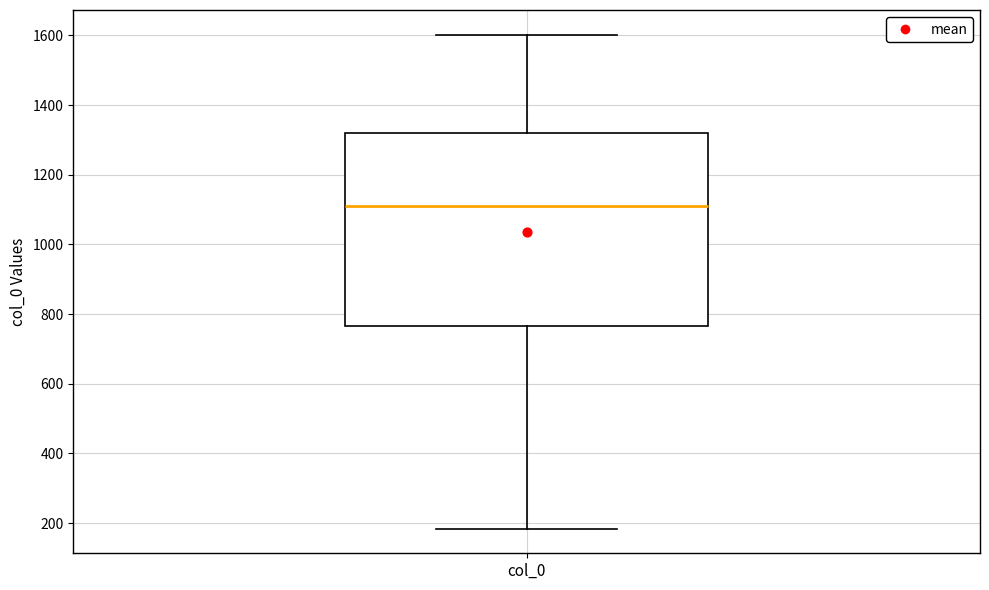

Where does the lower whisker of the box for col_0 end on the y-axis? The values are not printed on the chart, so give them approximately, as read against the axis.

180